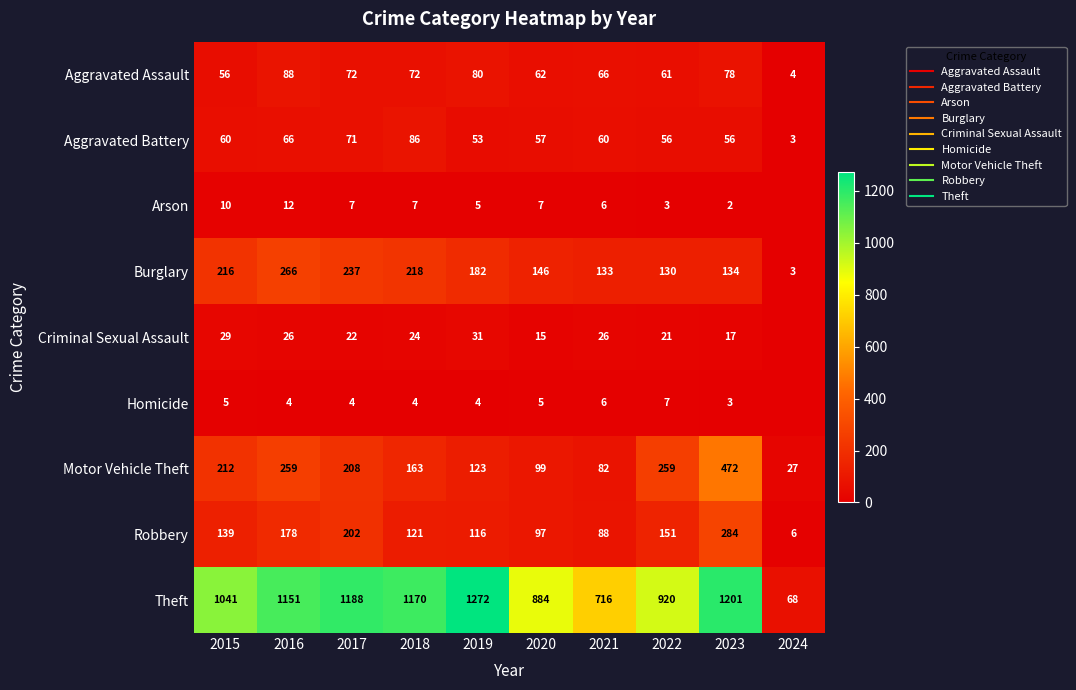

What is the sum of all Aggravated Battery values?

568